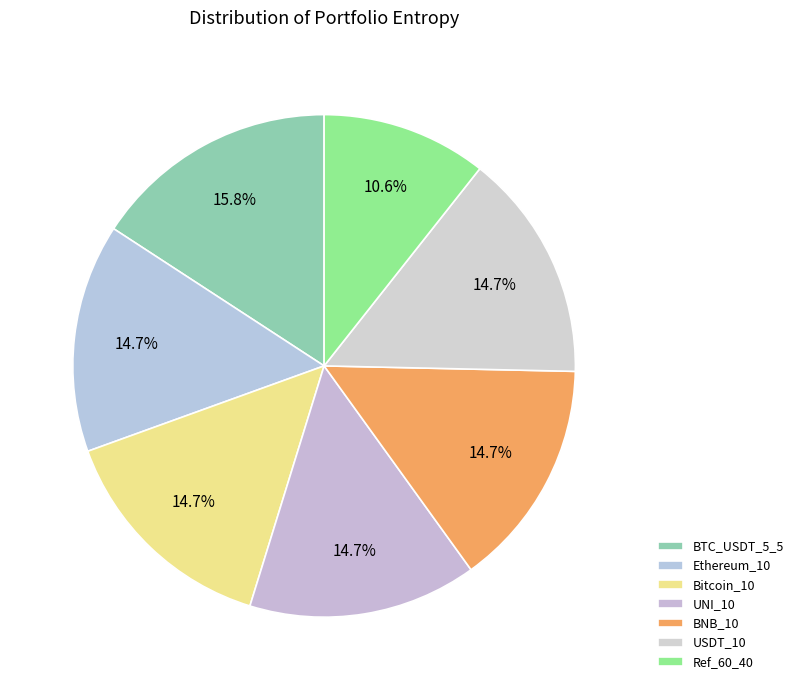

Which category has the biggest portion of the pie?

BTC_USDT_5_5